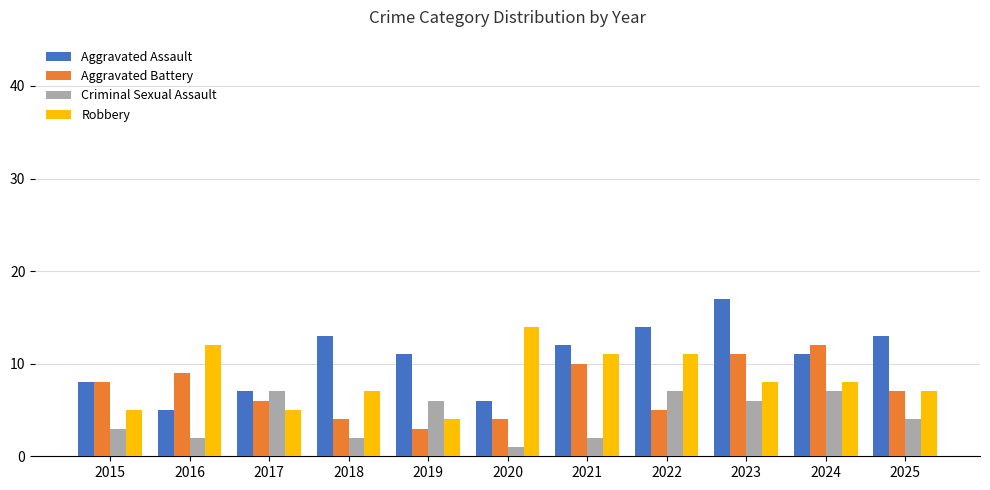

Is it true that Criminal Sexual Assault equals 7 at 2024?

True